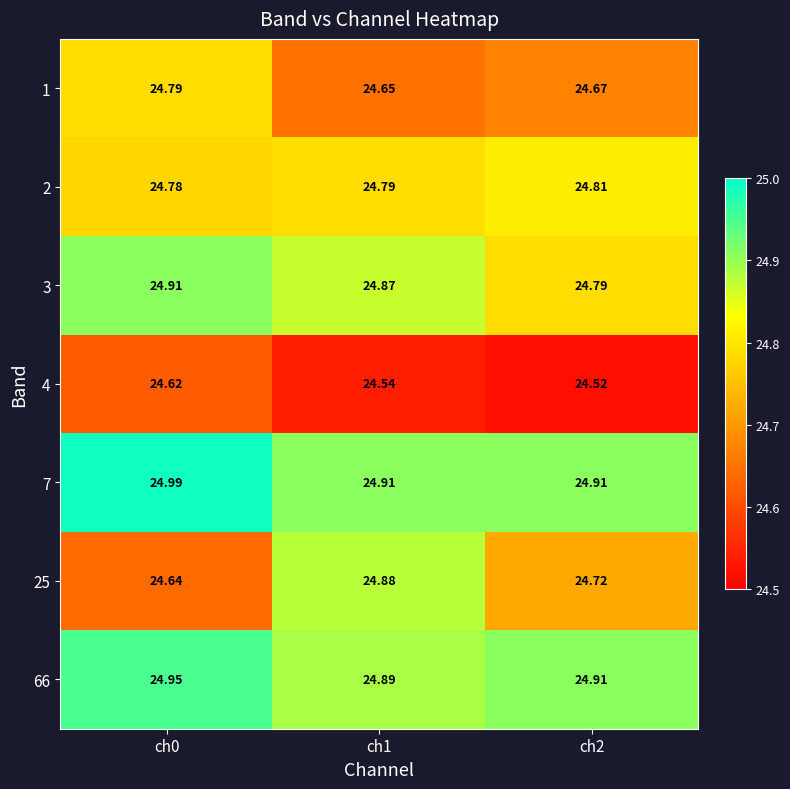

How many data points does each series have?

3